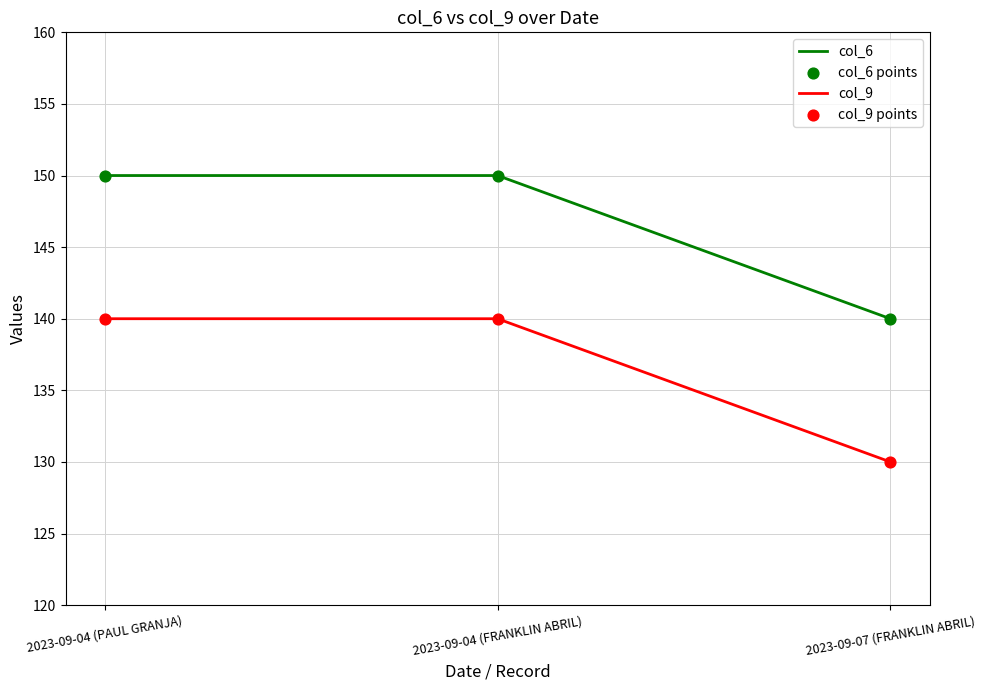

At how many categories does at least one series exceed 146?

2